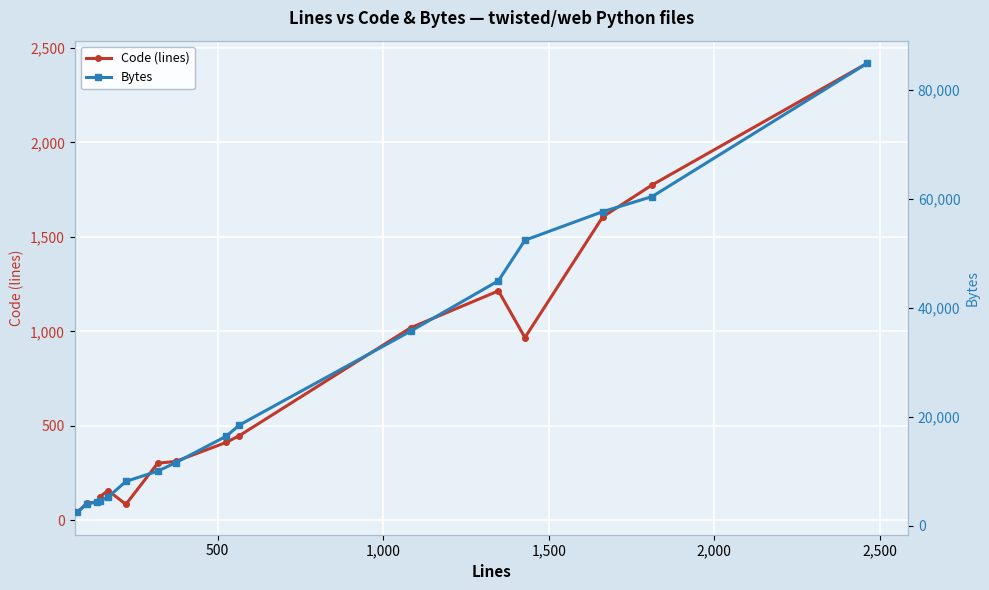

True or false: Bytes and Code (lines) cross at least once.

False